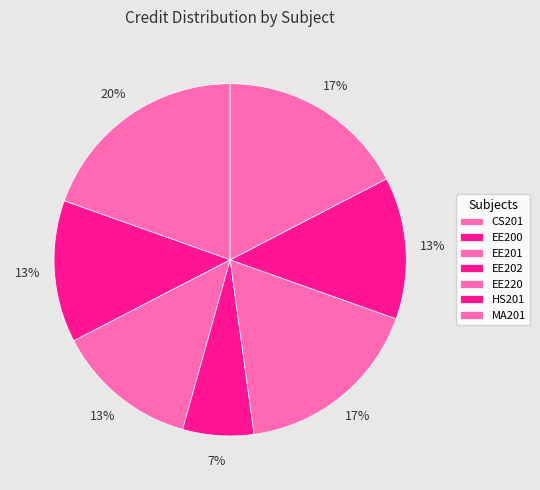

Do EE200 and EE201 together represent more than half of the pie?

No